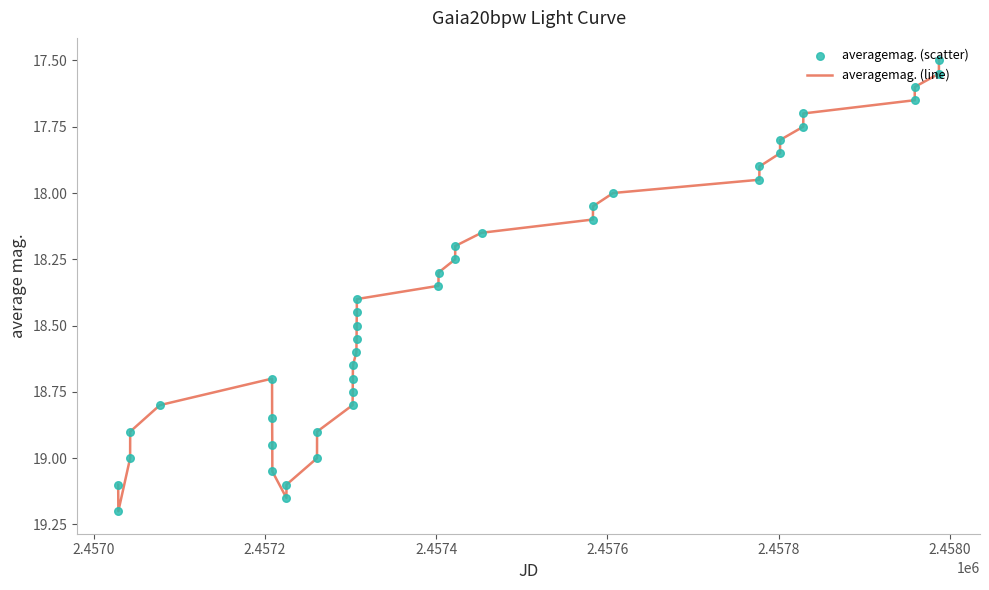

What is the smallest value displayed?

17.5